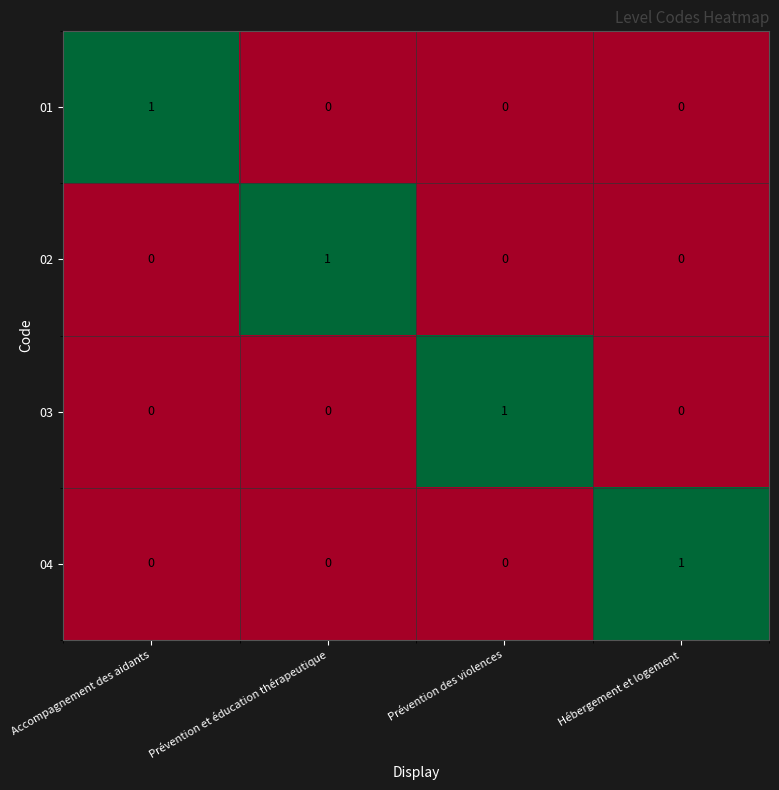

Reading left to right, transcribe all the data shown in this chart.

01: Accompagnement des aidants=1	Prévention et éducation thérapeutique=0	Prévention des violences=0	Hébergement et logement=0
02: Accompagnement des aidants=0	Prévention et éducation thérapeutique=1	Prévention des violences=0	Hébergement et logement=0
03: Accompagnement des aidants=0	Prévention et éducation thérapeutique=0	Prévention des violences=1	Hébergement et logement=0
04: Accompagnement des aidants=0	Prévention et éducation thérapeutique=0	Prévention des violences=0	Hébergement et logement=1